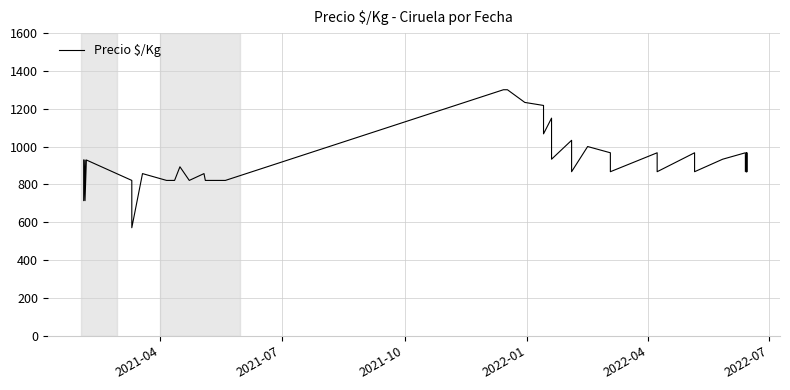

Reading right to left, extract all data points from this chart.

867	967	867	967	867	967	933	867	967	867	967	867	967	1000	867	1033	933	1150	1067	1217	1233	1300	1300	821	821	821	857	821	893	821	821	857	571	821	929	929	714	929	714	929